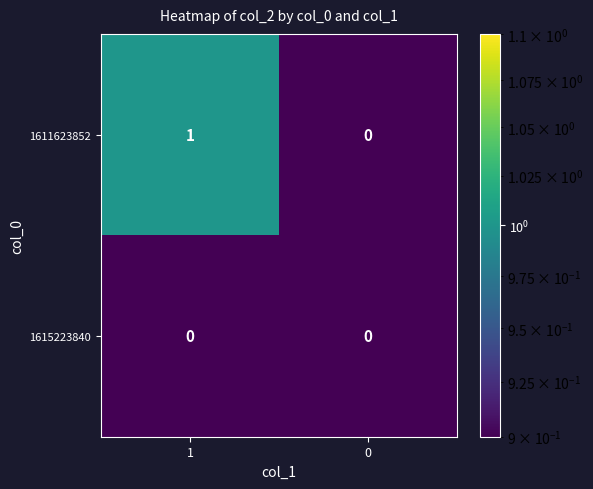

List the series in order of their peak value, highest first.

1611623852, 1615223840